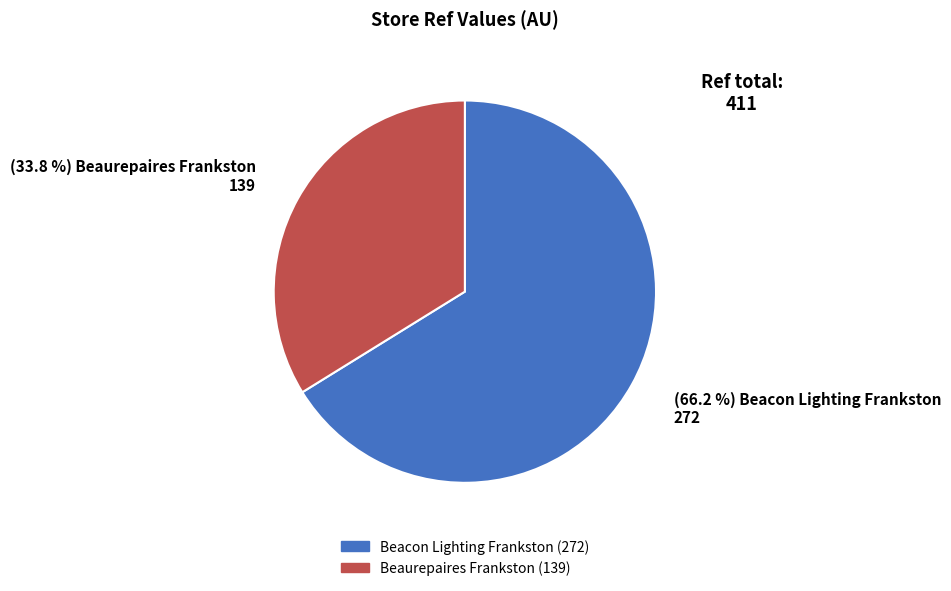

How many slices are in this pie chart?

2